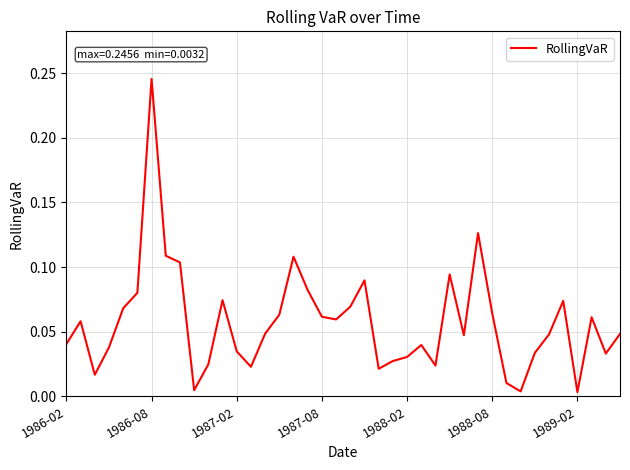

How many interior local peaks (higher than both neighbors) does the data have?

10